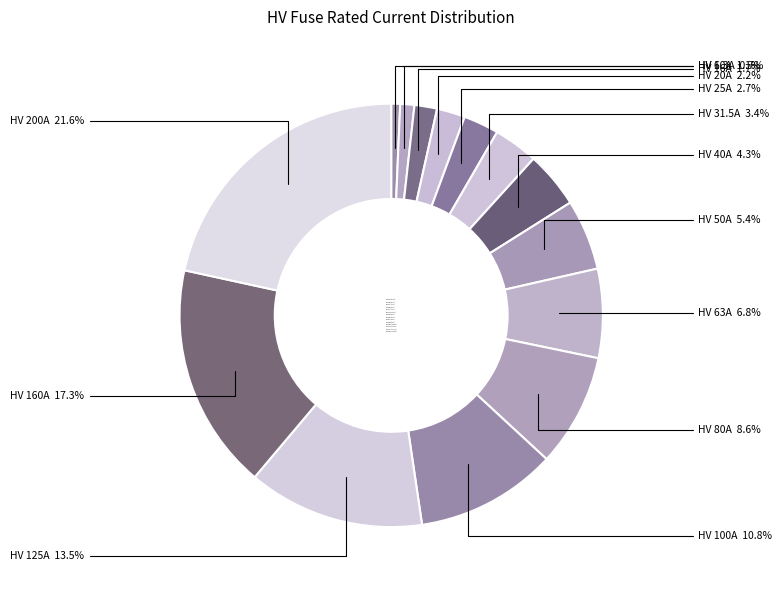

Is there any slice that represents more than half of the pie?

No